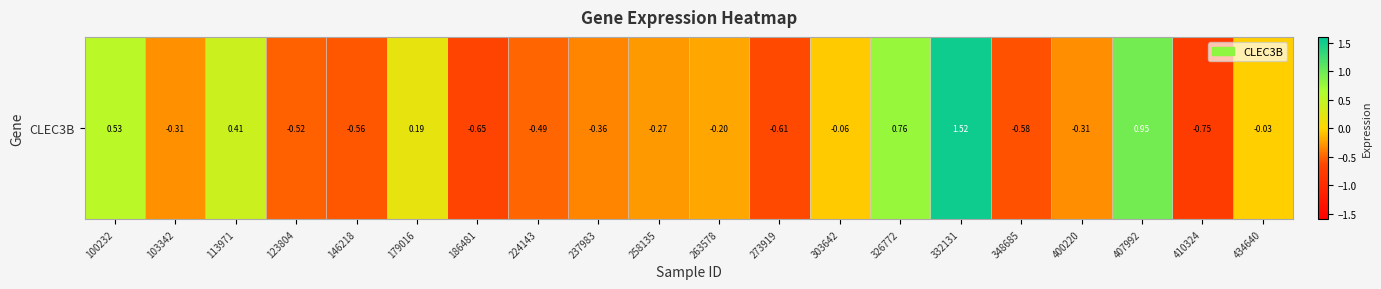

The chart shows a value of 0.4 at 113971. True or false?

True